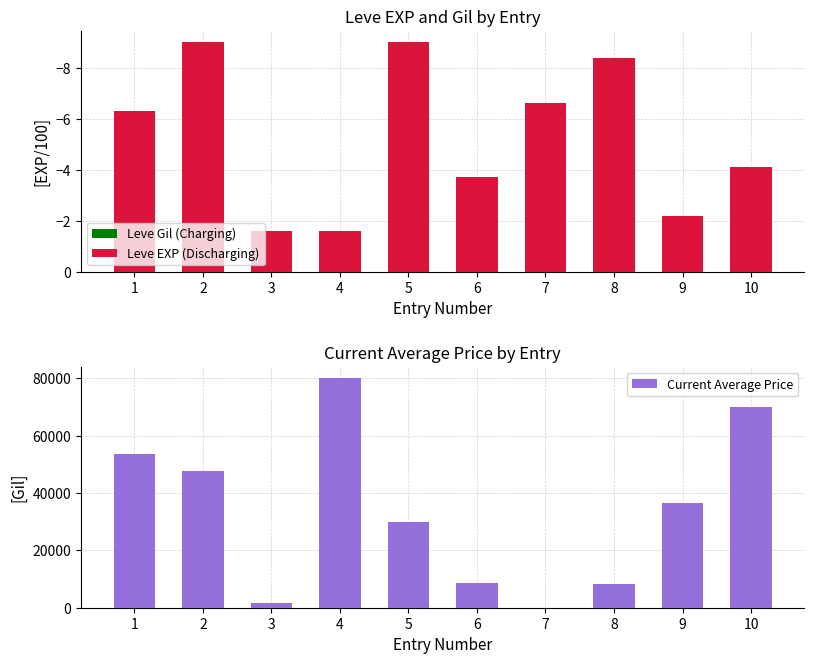

Reading left to right, what are all the values shown in this chart?

Leve Gil (Charging): 0.0	0.0	0.0	0.0	0.0	0.0	0.0	0.0	0.0	0.0
Leve EXP (Discharging): -6.3	-9.0	-1.6	-1.6	-9.0	-3.7	-6.6	-8.4	-2.2	-4.1
Current Average Price: 53751.5	47670.0	1750.0	80010.0	30000.0	8583.3	0.0	8427.0	36502.8	70007.0